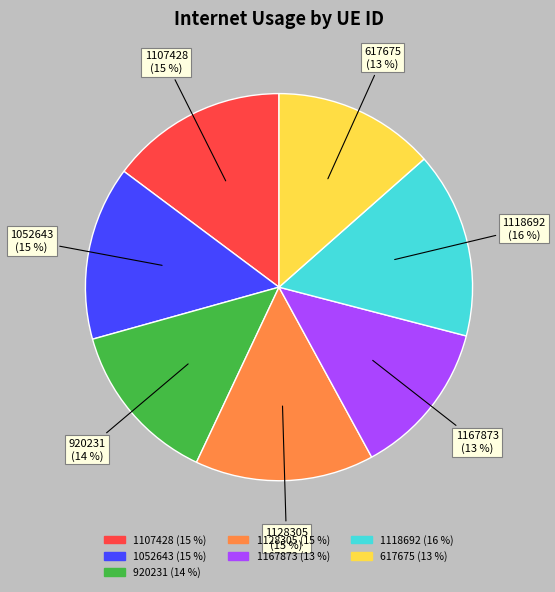

What is the largest slice in the pie chart?

1118692